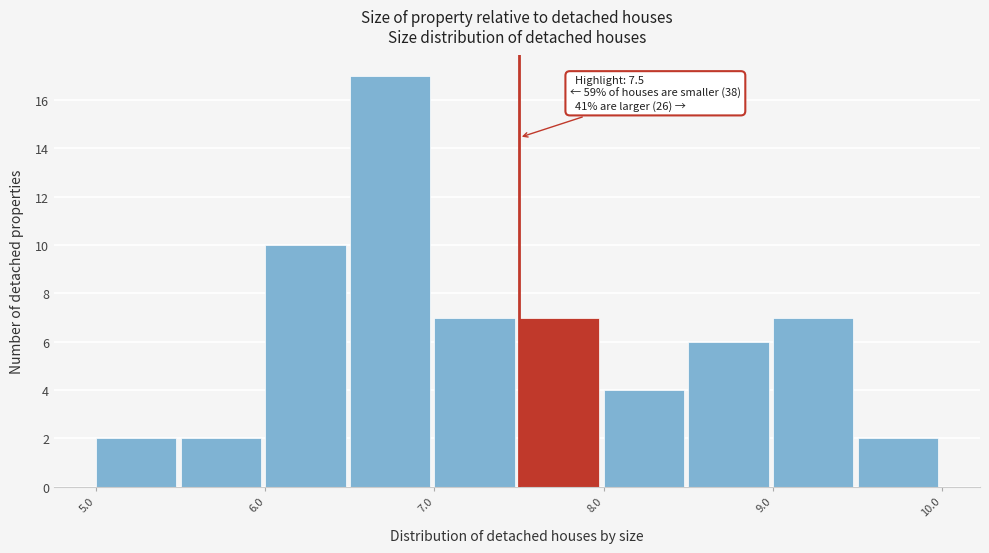

Which range on the x-axis has the tallest bar?

6.5 to 7.0